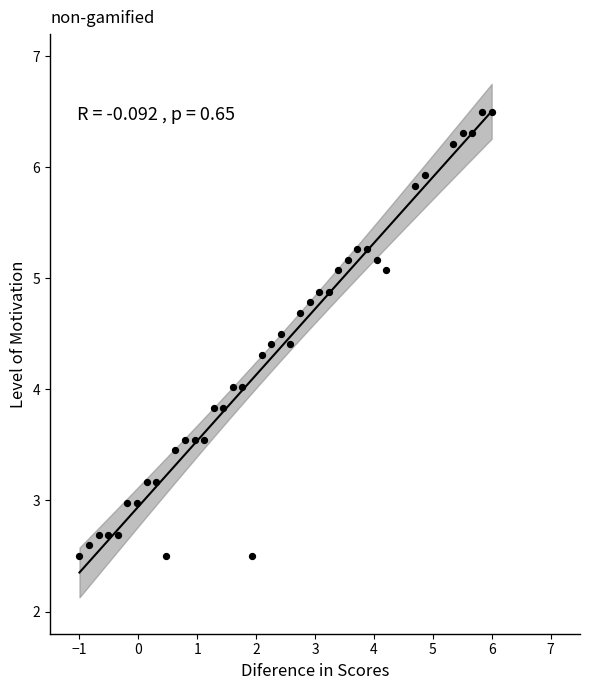

What is the range of Y values (max minus min)?

4.0